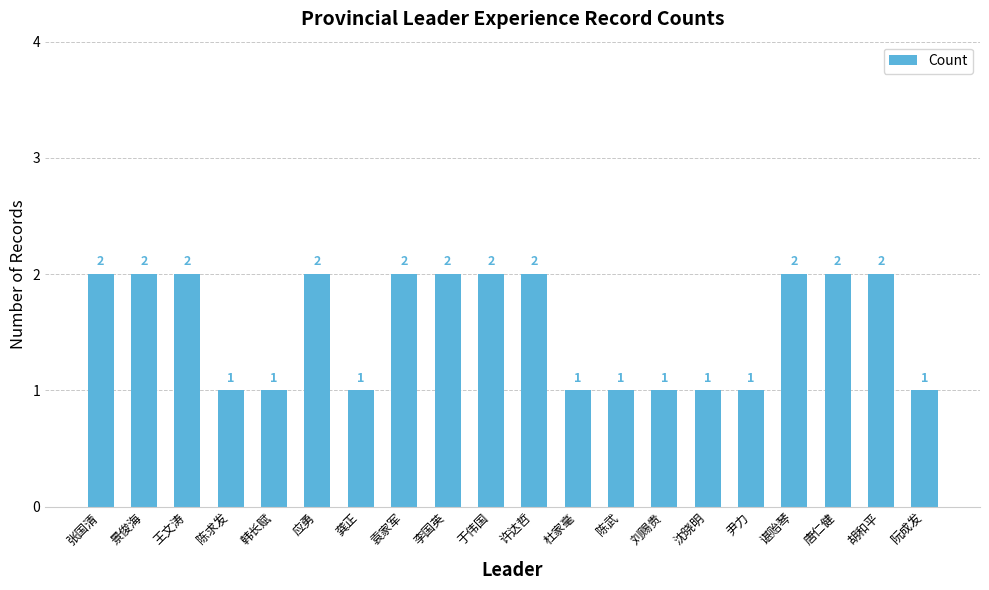

Between 王文涛 and 陈武, which is larger?

王文涛